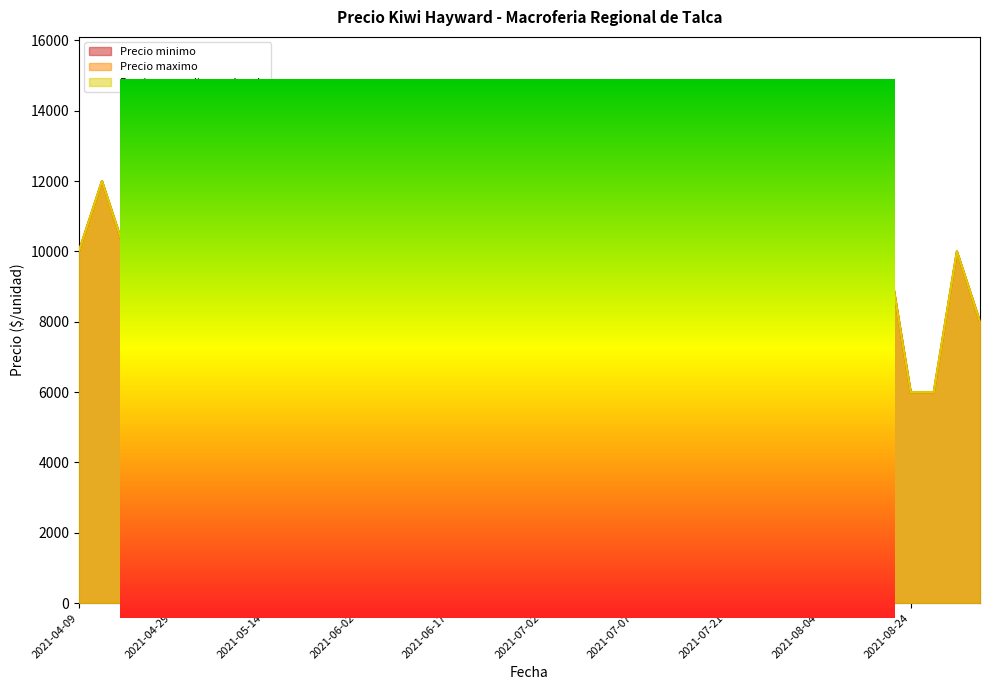

At which category does Precio promedio ponderado reach its first local valley?

2021-04-29